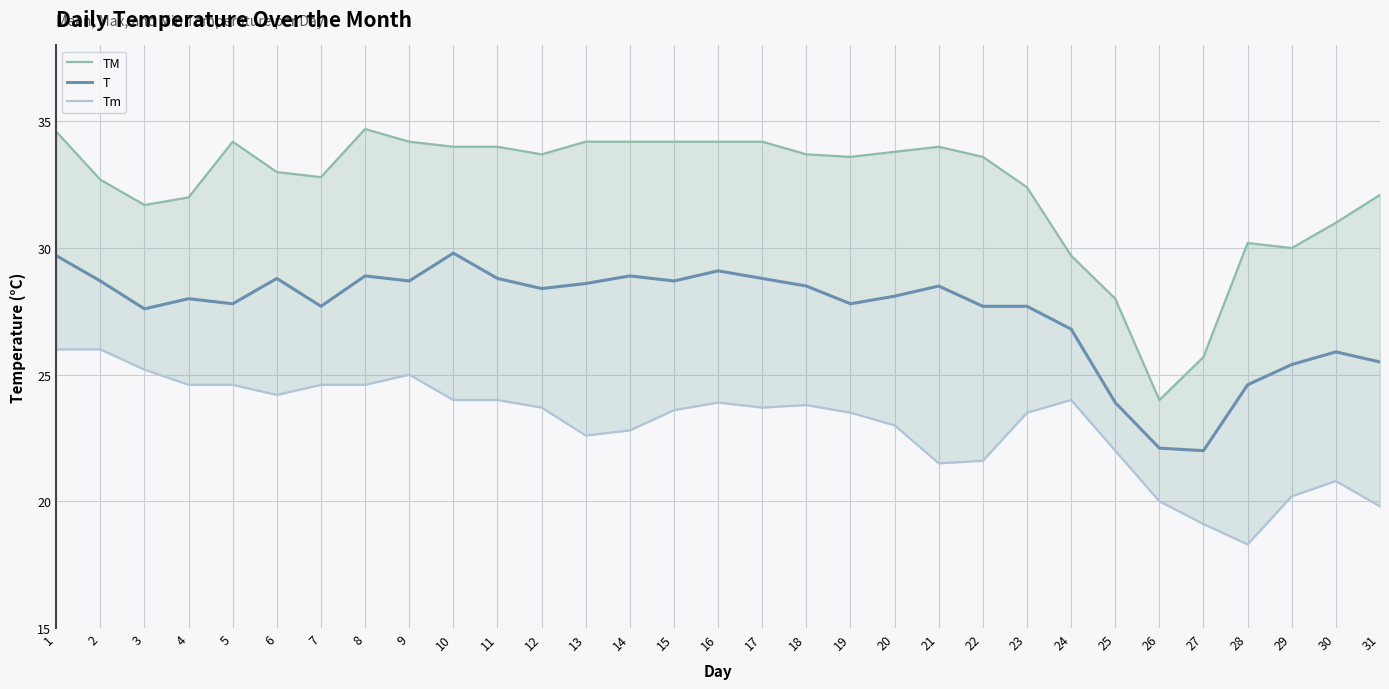

What is the difference between the second highest and minimum values in the TM series?

10.6